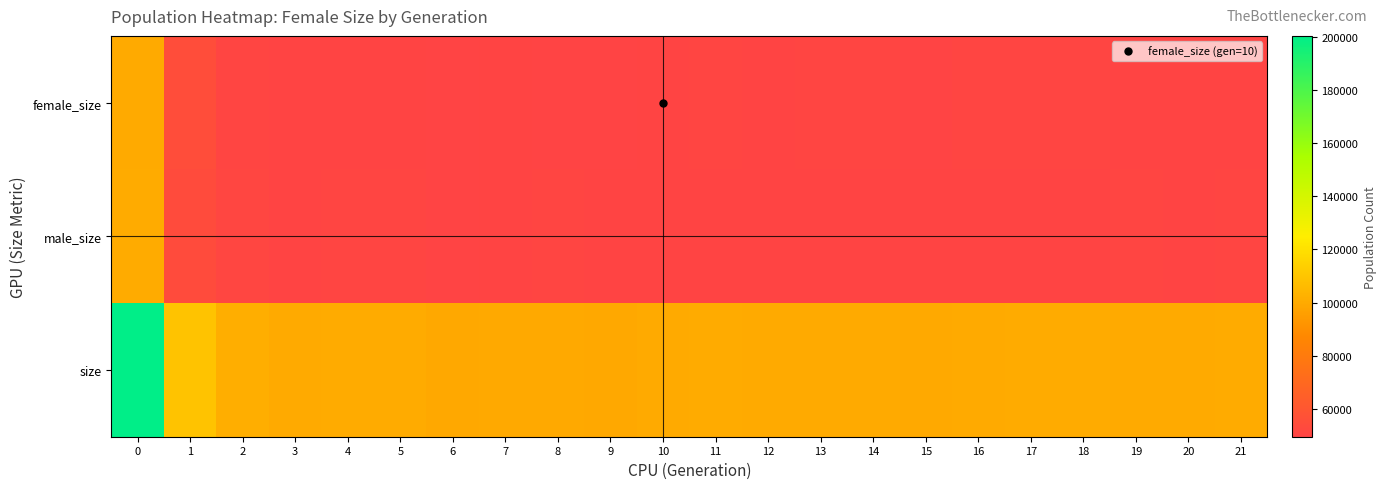

Reading left to right, list all the values displayed in this chart.

female_size: 0=100076	1=54981	2=50383	3=50034	4=50129	5=49952	6=49810	7=49885	8=49551	9=49645	10=50051	11=50196	12=49955	13=50150	14=50145	15=49664	16=50249	17=50293	18=50281	19=49867	20=50036	21=50088
male_size: 0=100293	1=54157	2=51031	3=49992	4=50166	5=50360	6=49637	7=49948	8=50189	9=49882	10=49907	11=50058	12=50037	13=49866	14=49977	15=49998	16=49963	17=50111	18=50072	19=50302	20=49992	21=50231
size: 0=200369	1=109138	2=101414	3=100026	4=100295	5=100312	6=99447	7=99833	8=99740	9=99527	10=99958	11=100254	12=99992	13=100016	14=100122	15=99662	16=100212	17=100404	18=100353	19=100169	20=100028	21=100319